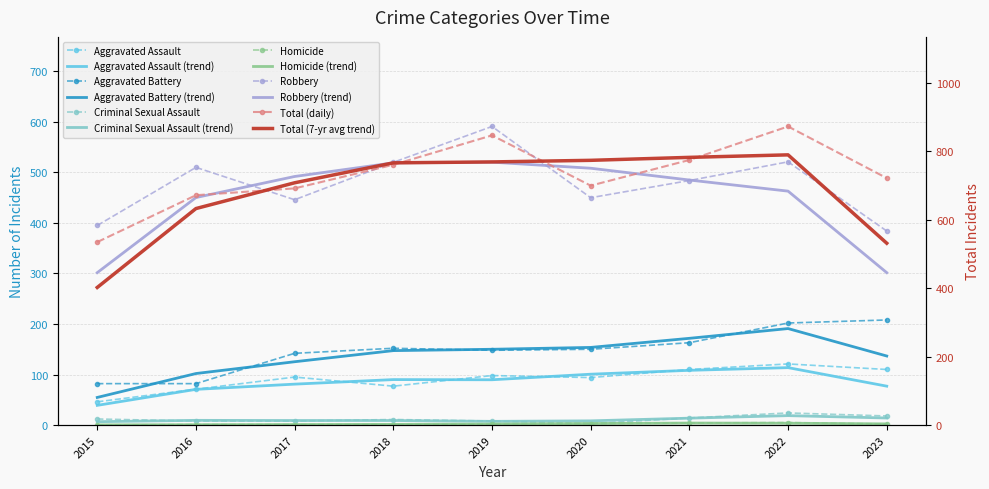

What is the difference between the maximum and minimum values in the Total series?

338